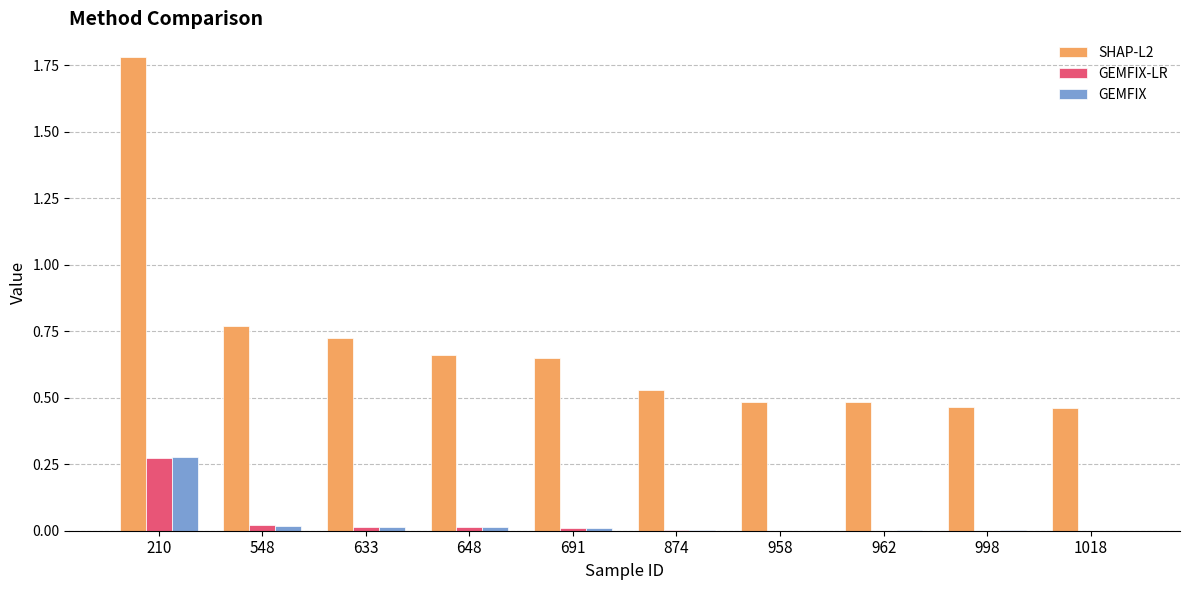

At which label is SHAP-L2 closest to 1?

548